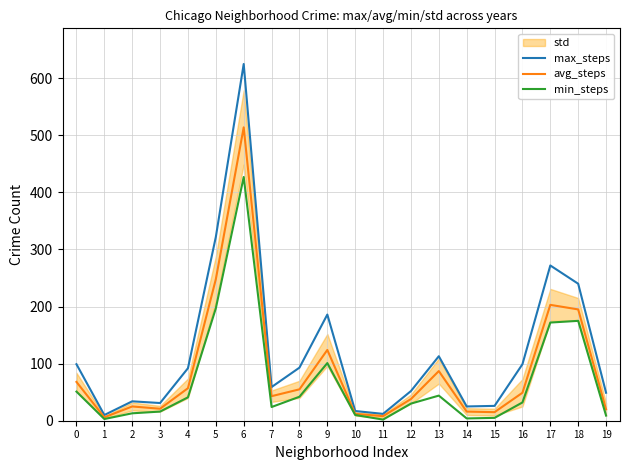

Rank the series by their maximum value, from lowest to highest.

min_steps, avg_steps, max_steps